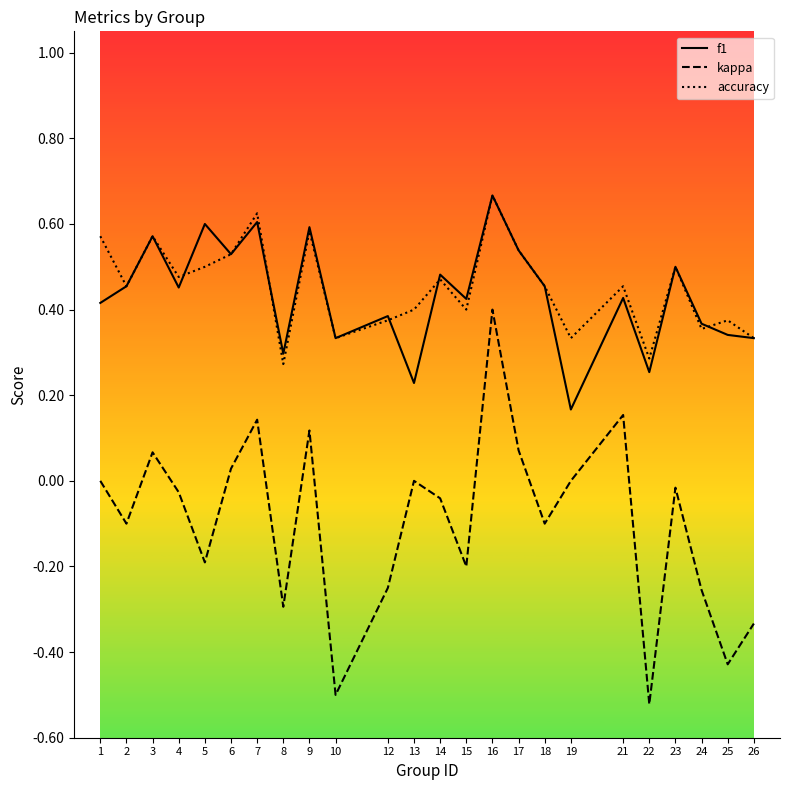

What are all the series names shown in the legend?

f1, kappa, accuracy